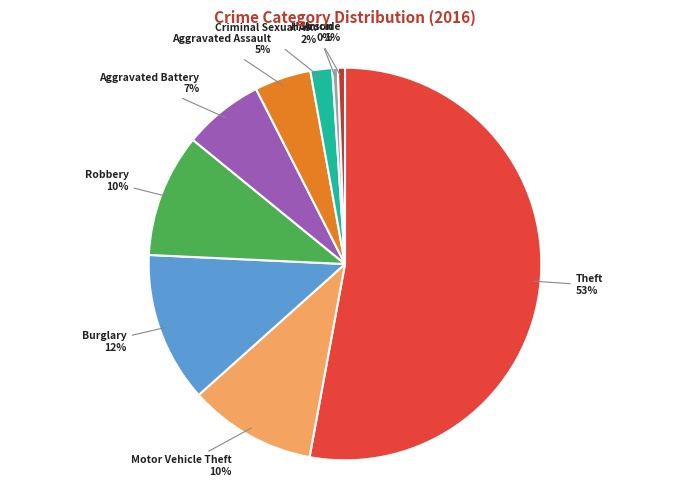

To the nearest percent, what is the average slice percentage?

11%